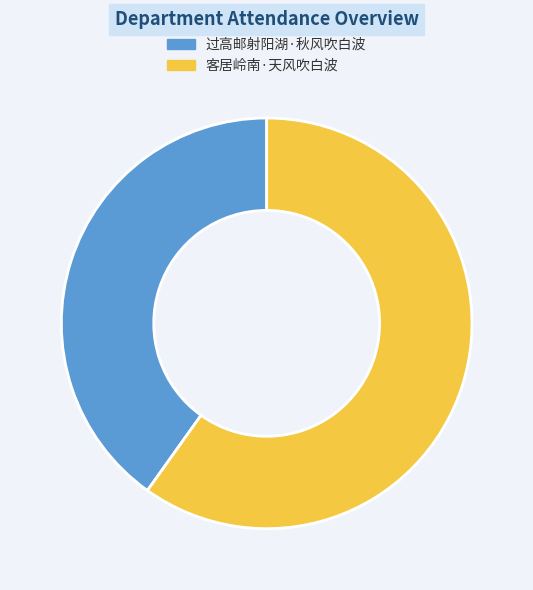

What is the majority slice?

客居岭南·天风吹白波